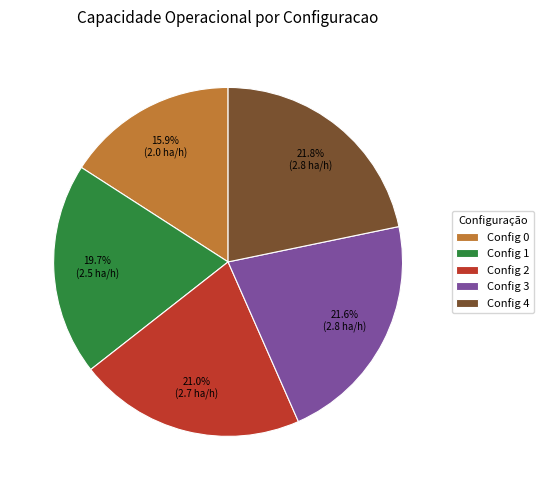

What percentage do Config 1 and Config 2 together represent?

40.7%